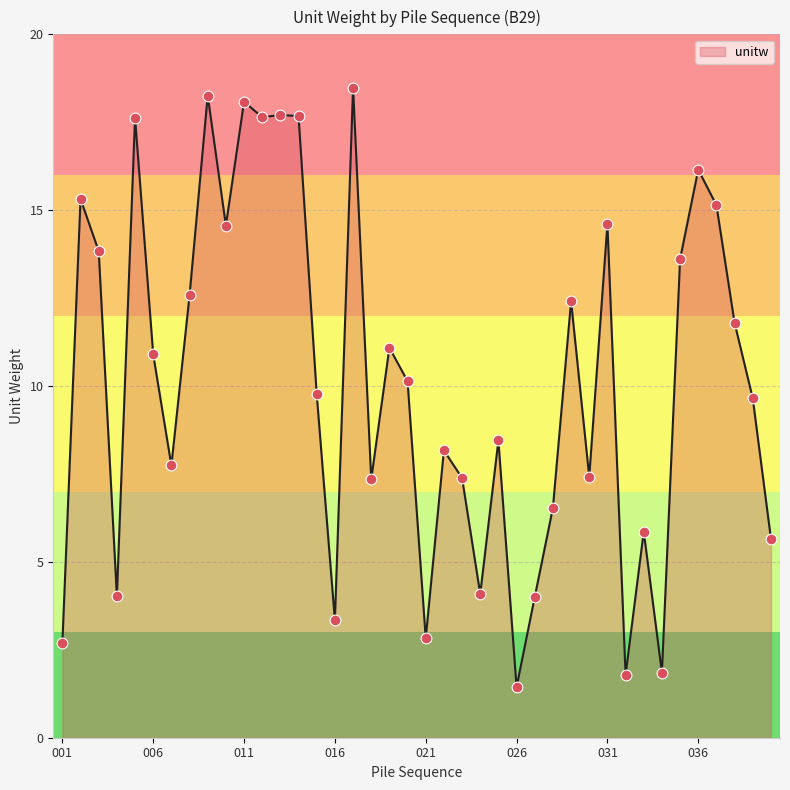

What is the maximum value shown in the chart?

18.5